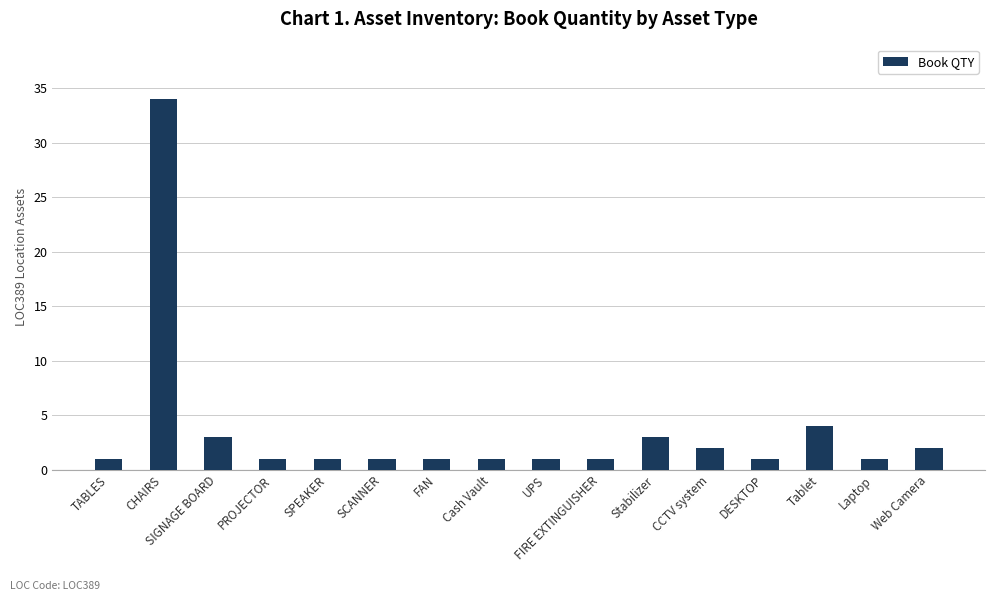

Which category has the highest value across all series?

CHAIRS